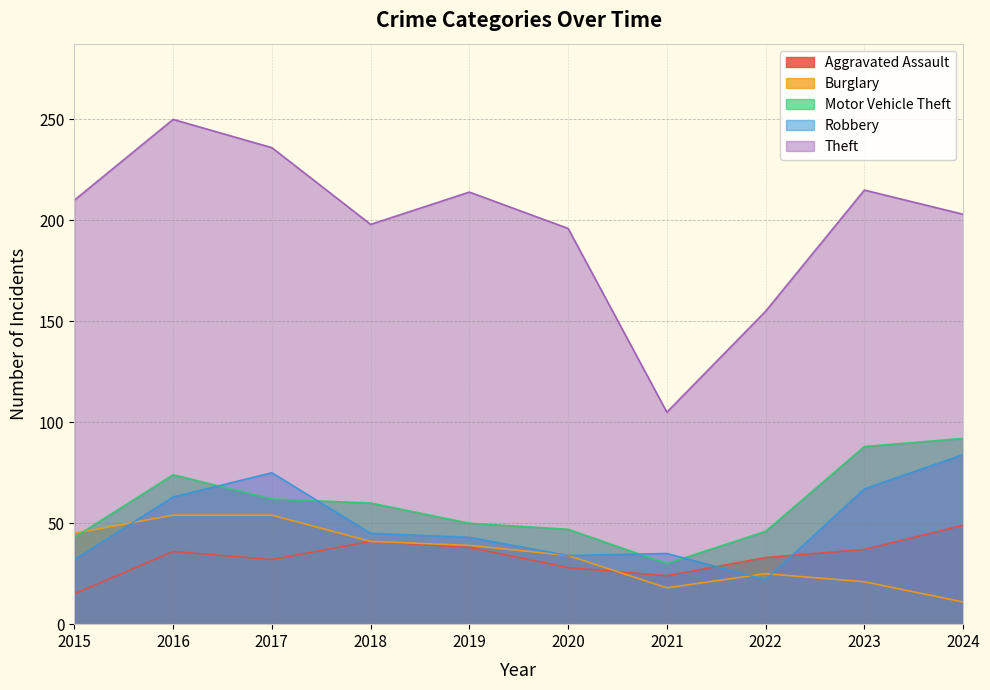

How many interior local valleys does the Motor Vehicle Theft series have?

1